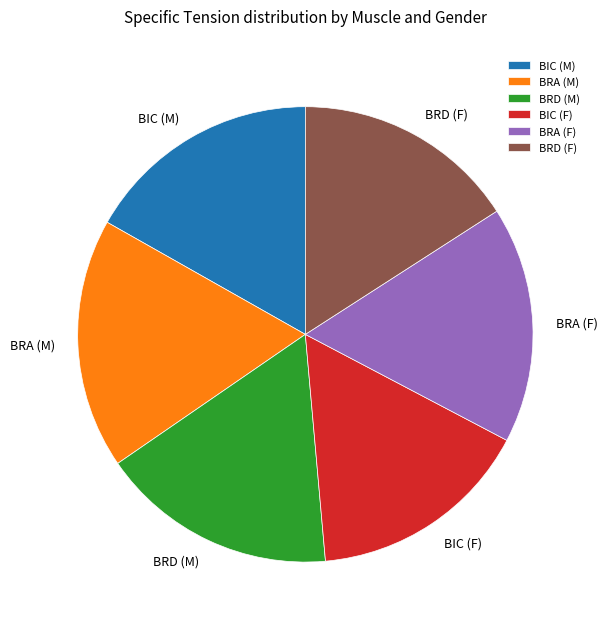

Does BIC (M) represent more than half of the total?

No